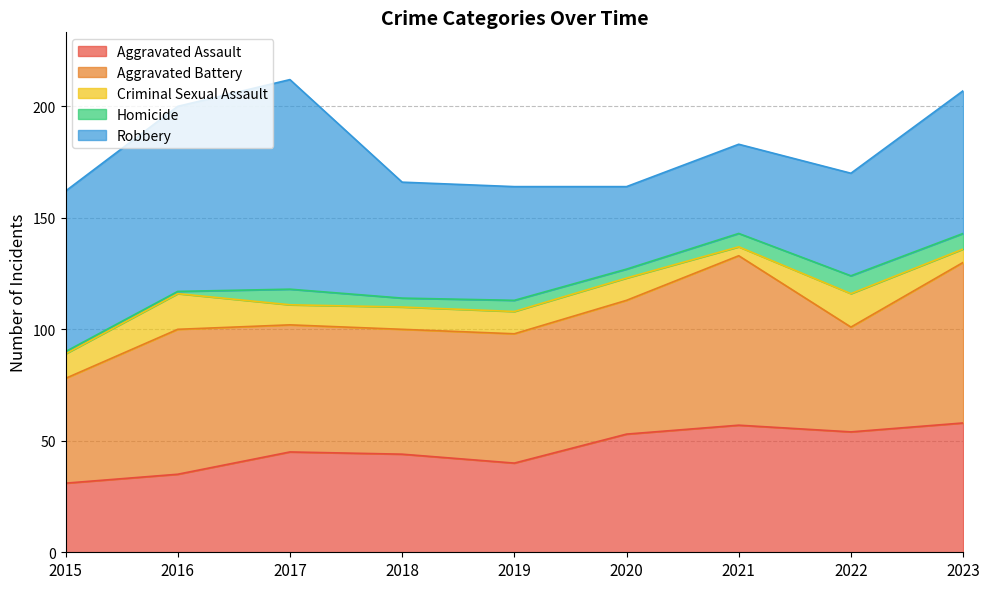

What is the difference between the maximum and second lowest values in the Homicide series?

7